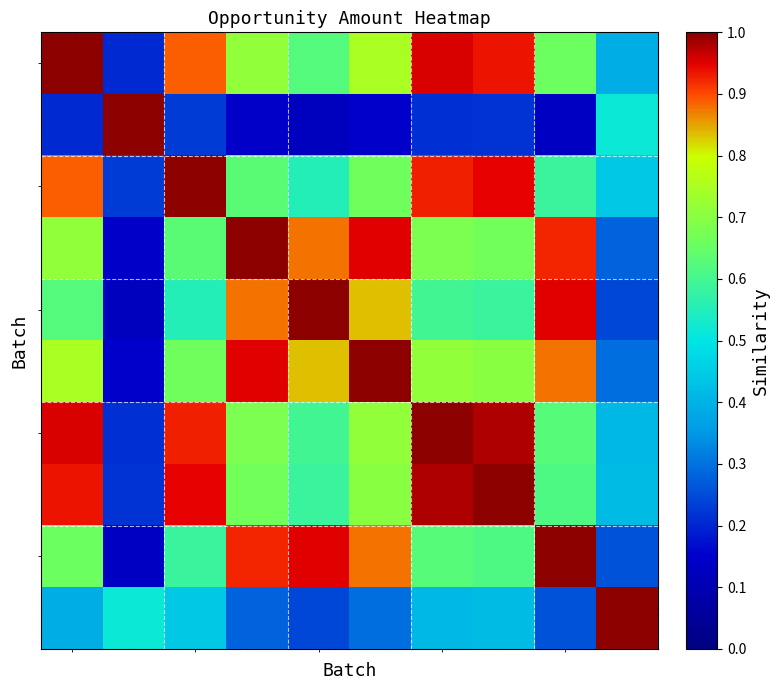

Between 5 and 9, which is larger?

5